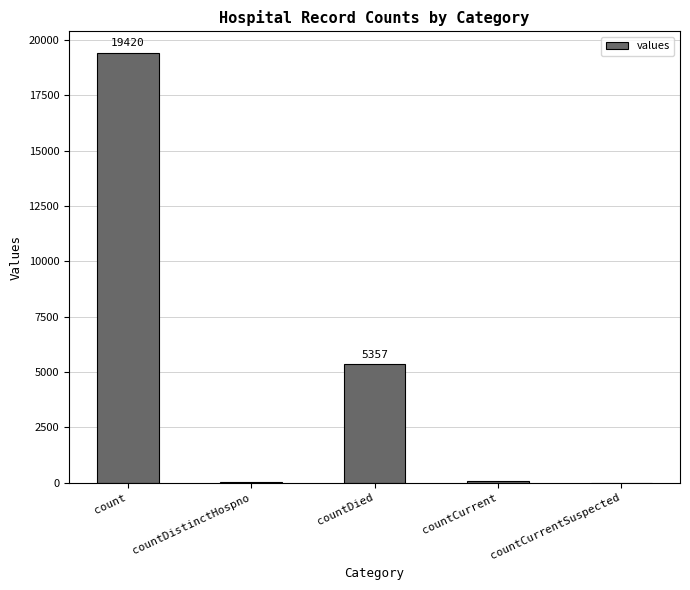

At which category does the chart reach its peak across all series?

count